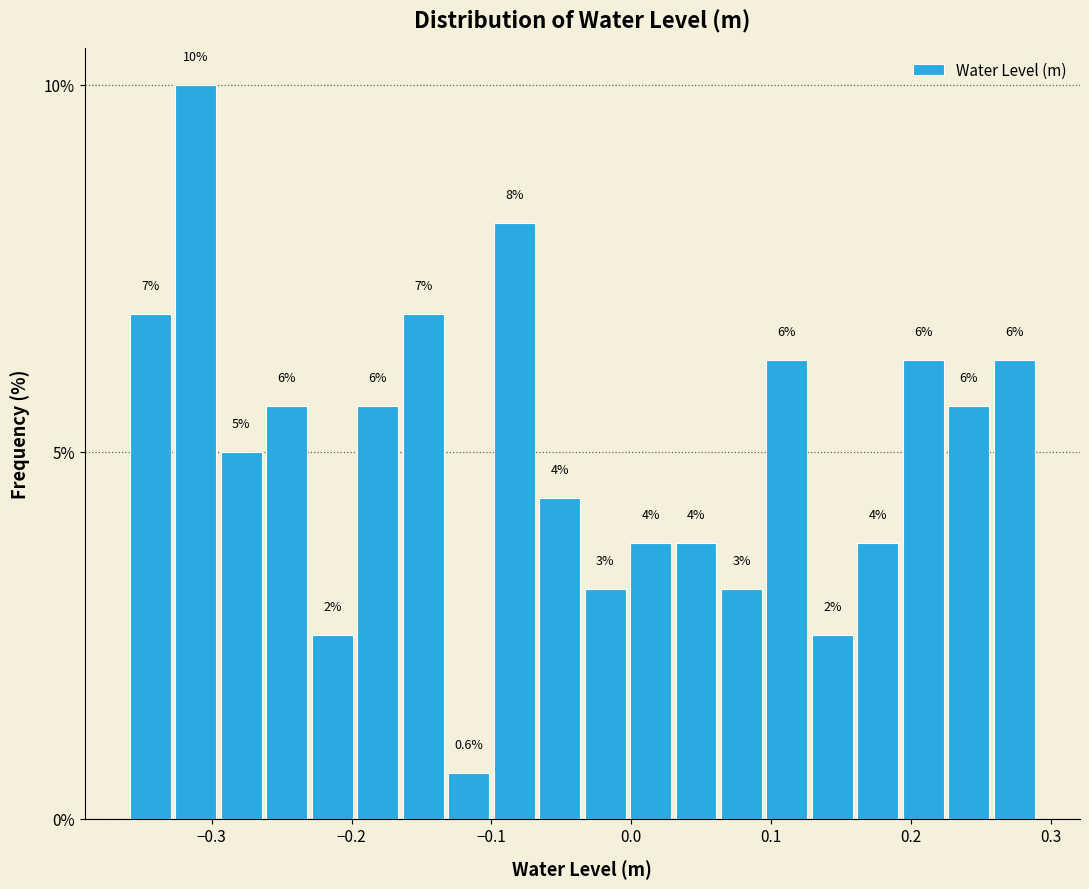

Read against the x-axis, roughly where is the centre of the tallest bar?

-0.31